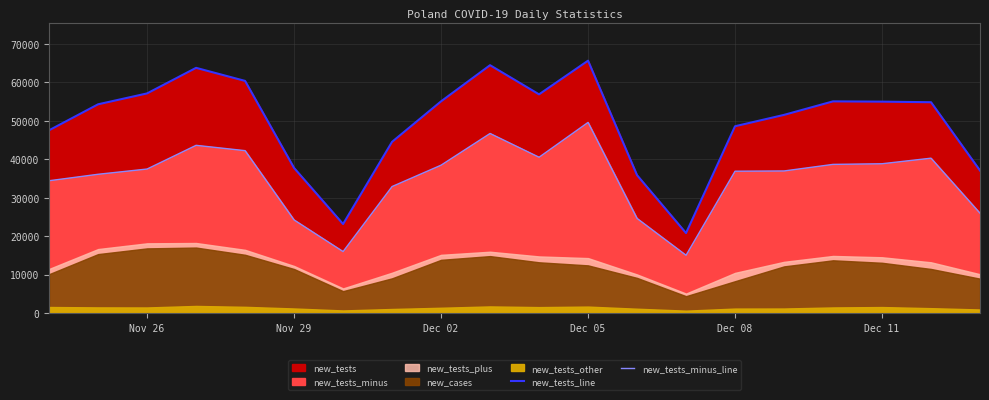

What is the difference between the maximum and minimum values in the new_tests_minus_line series?

34527